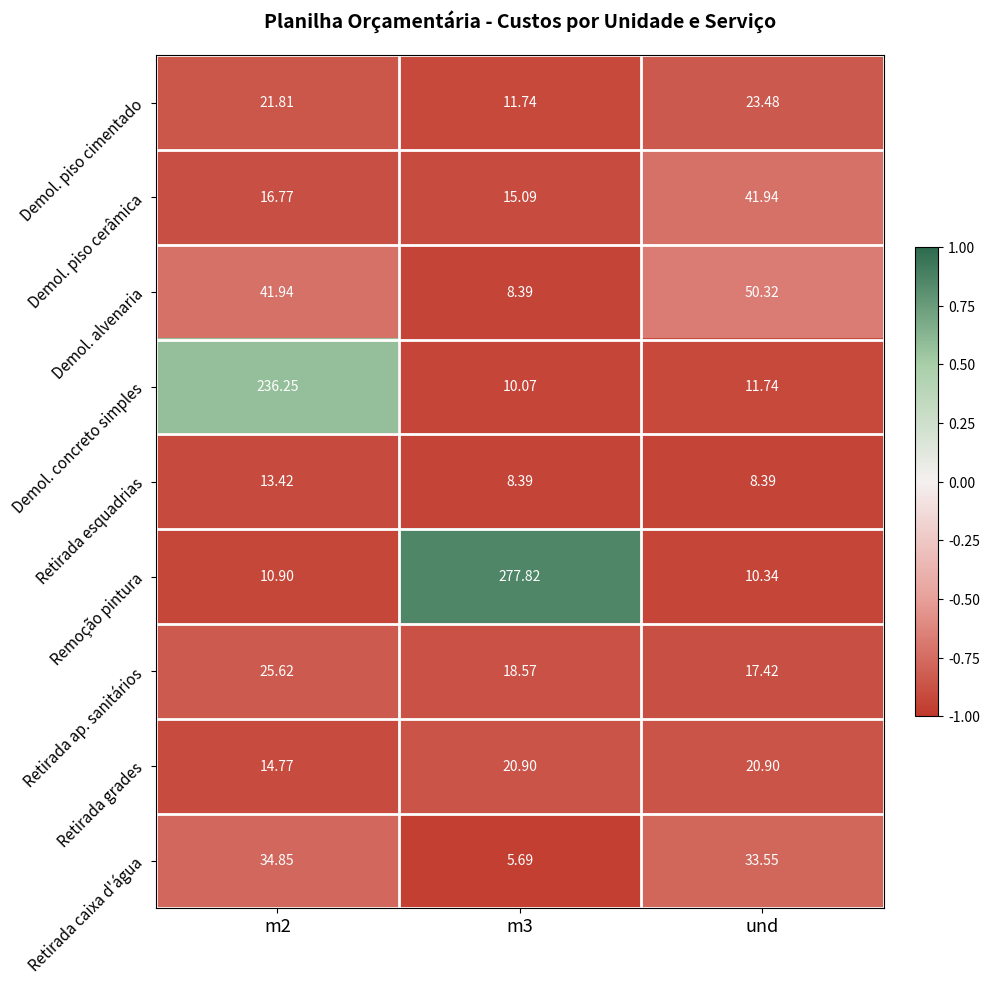

List the series in order of their peak value, highest first.

Remoção pintura, Demol. concreto simples, Demol. alvenaria, Demol. piso cerâmica, Retirada caixa d'água, Retirada ap. sanitários, Demol. piso cimentado, Retirada grades, Retirada esquadrias